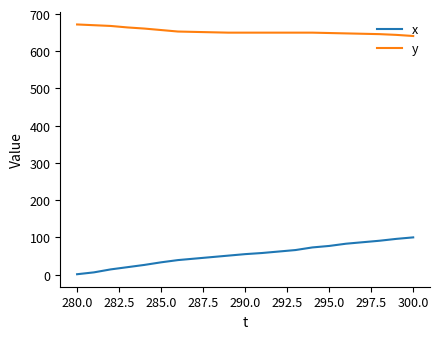

What is the maximum value shown in the chart?

672